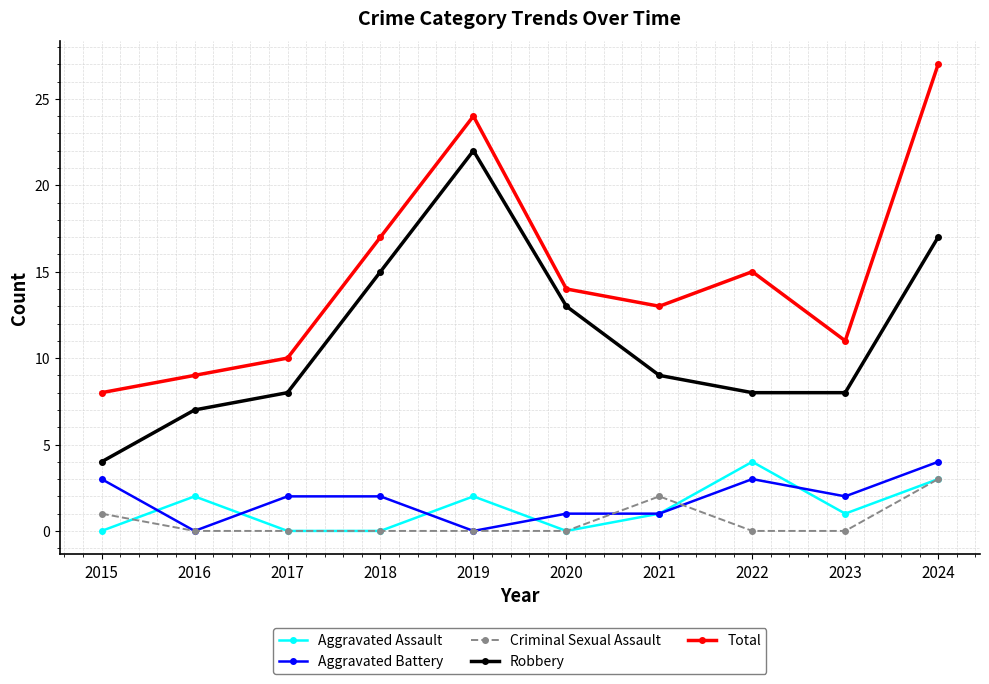

The value of Criminal Sexual Assault at 2024 is 3. True or false?

True